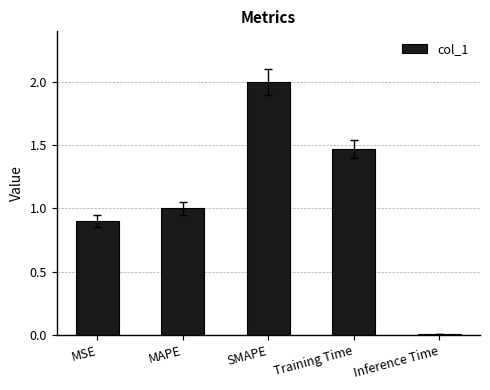

List the labels in order of value, smallest first.

Inference Time, MSE, MAPE, Training Time, SMAPE